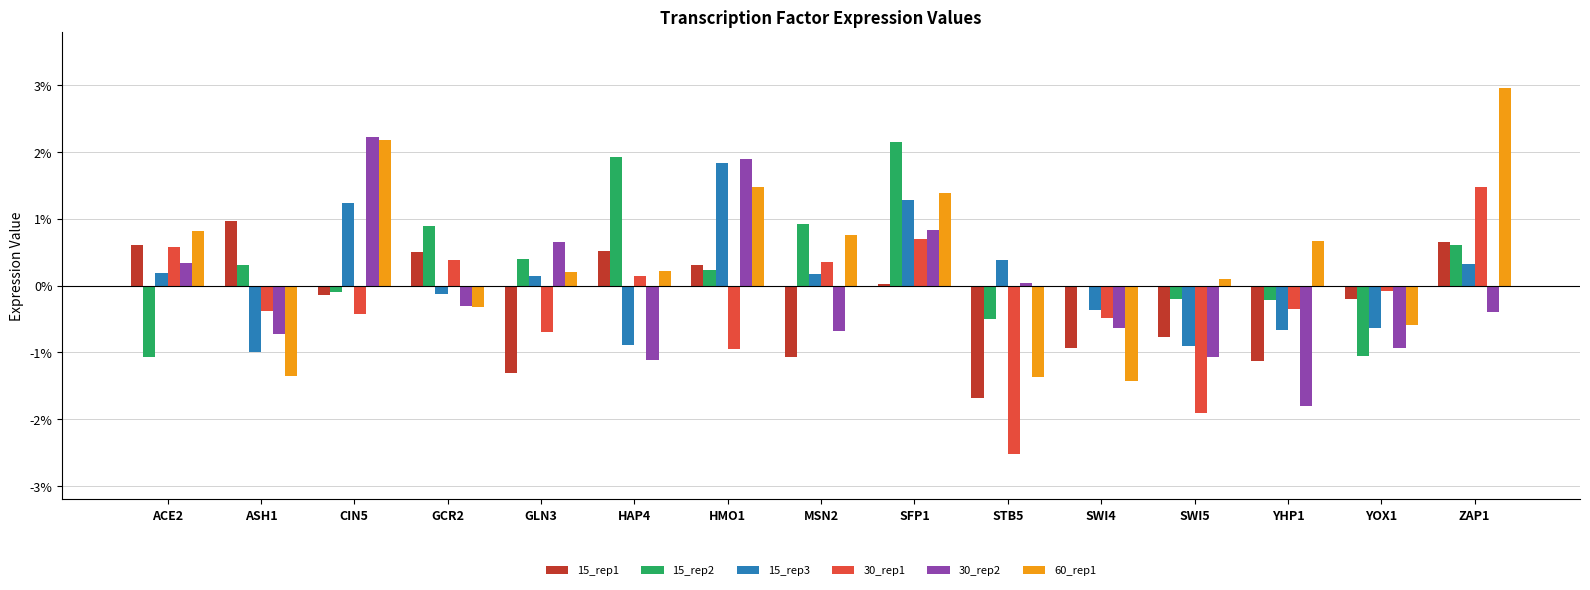

What is the label of the 6th bar from the right?

STB5